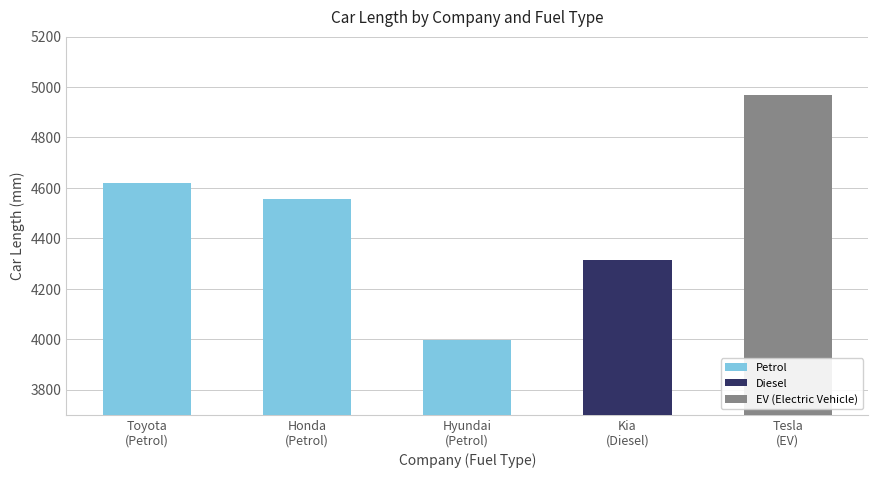

At which label does the data first exceed 4556?

Toyota
(Petrol)